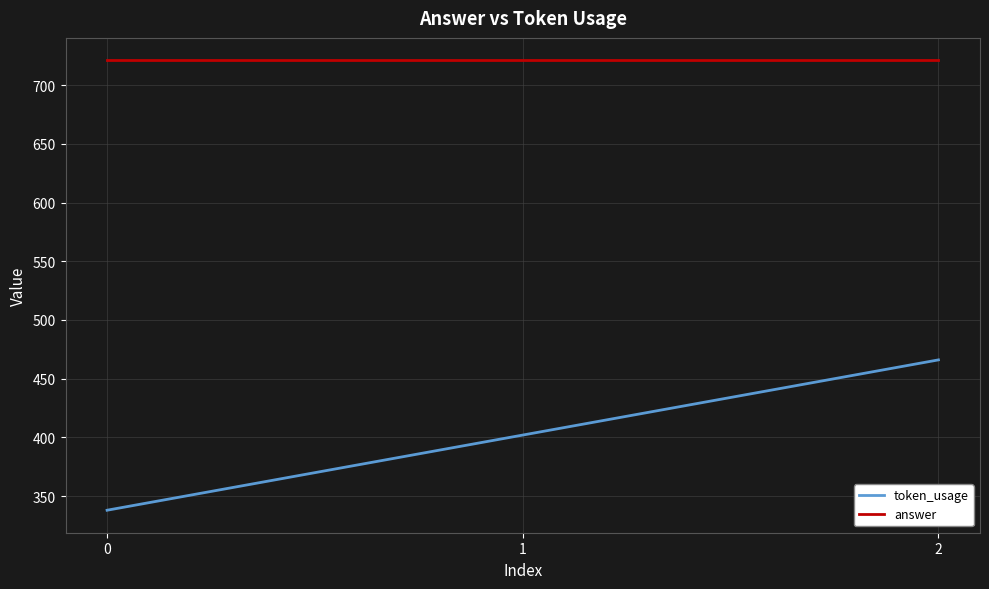

Rank the series by their maximum value, from highest to lowest.

answer, token_usage